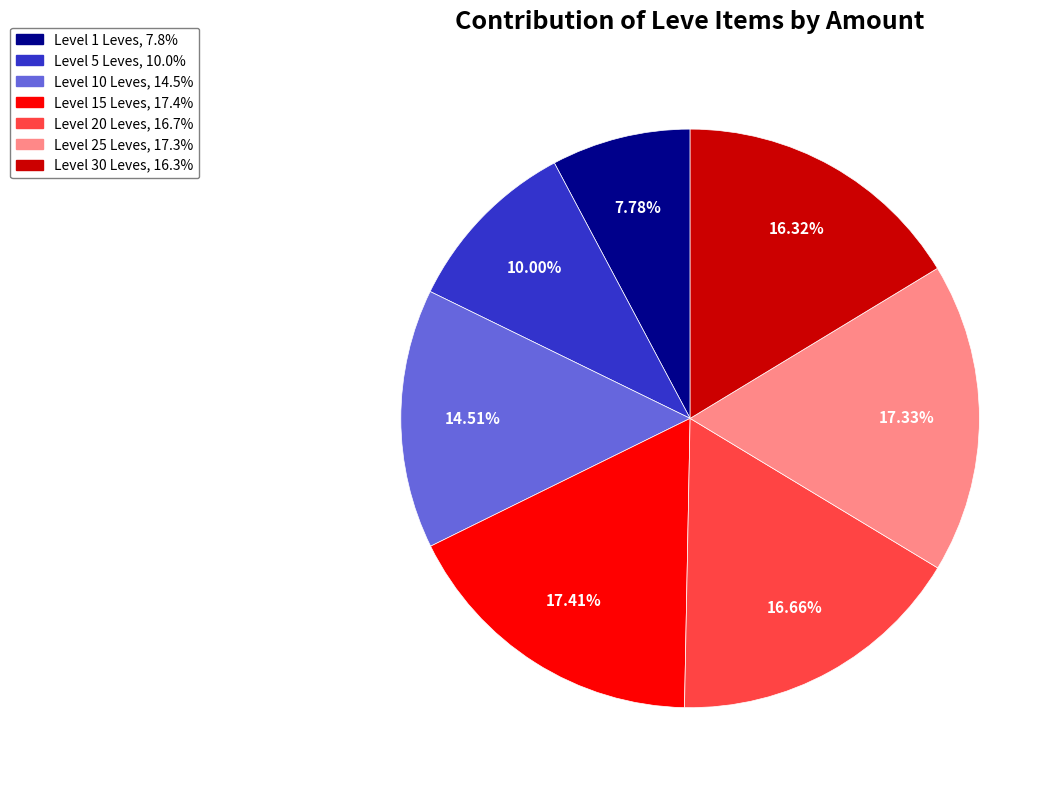

Does any single category account for the majority?

No